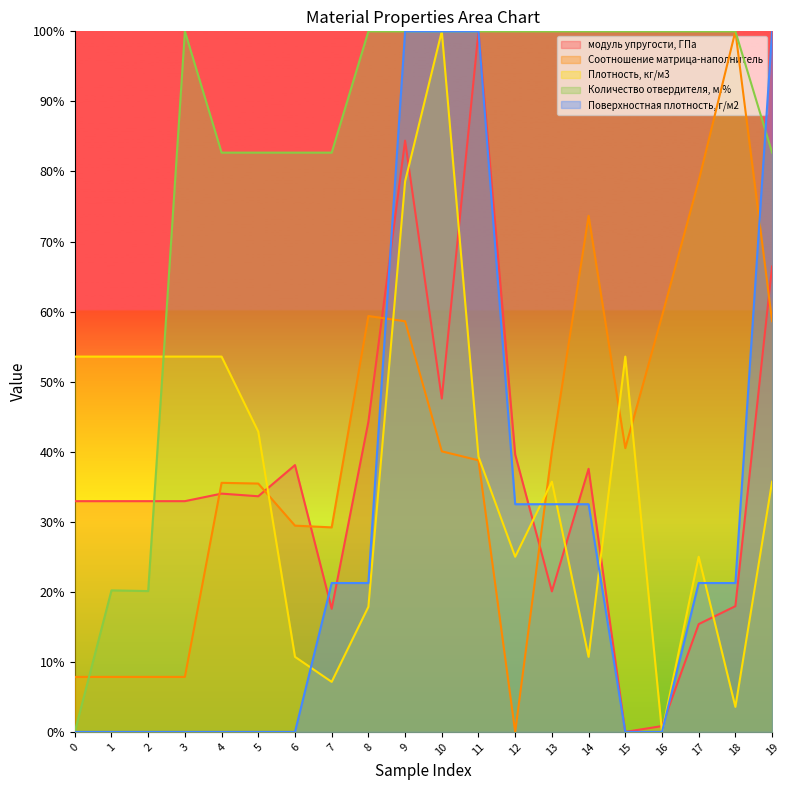

How many interior local peaks does the Количество отвердителя, м.% series have?

2